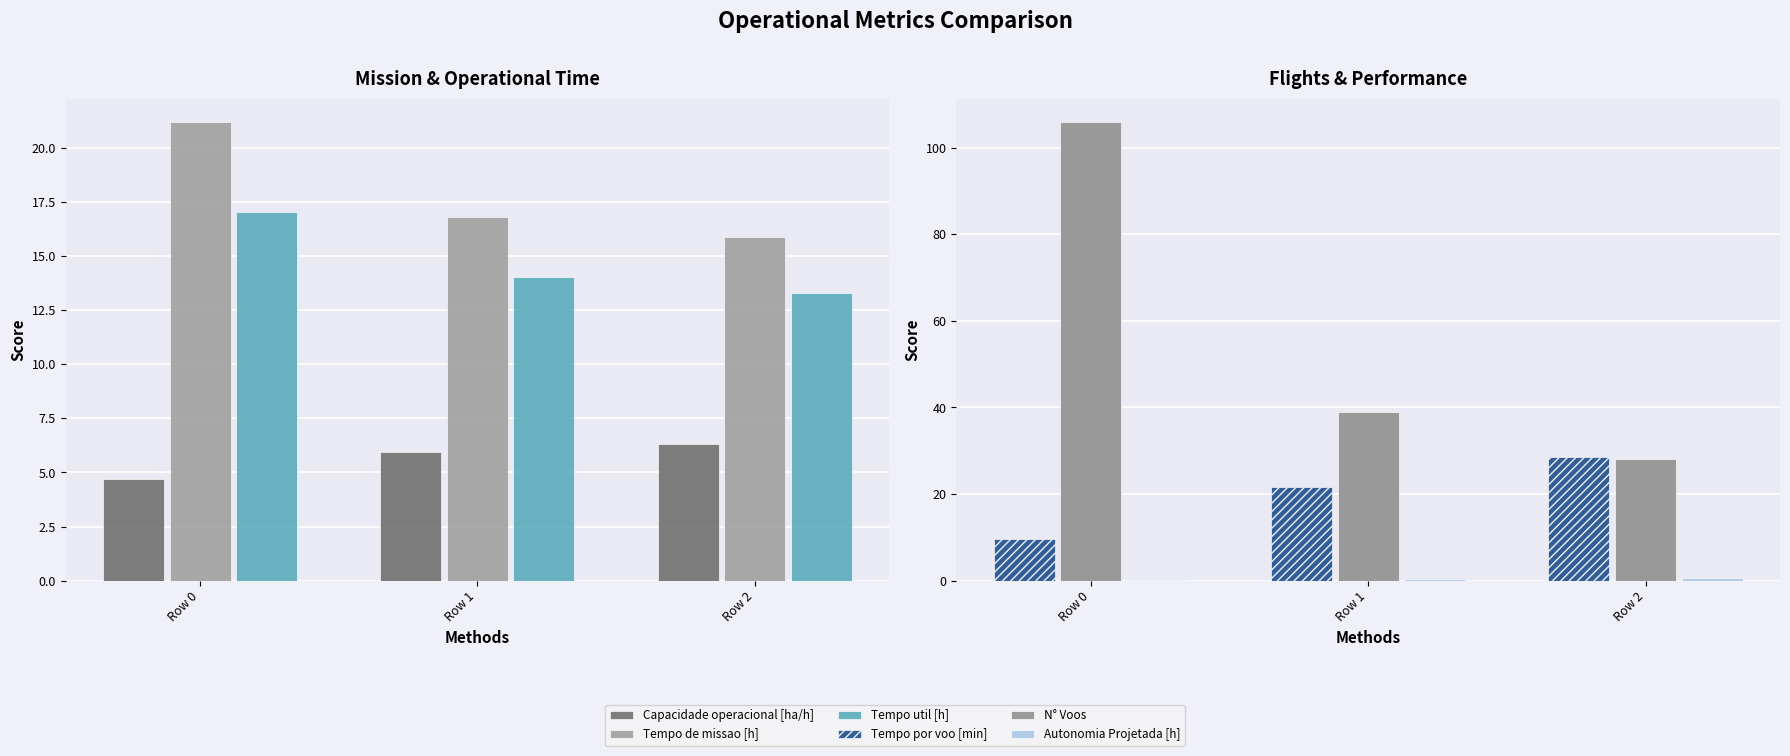

Which series has the largest total across all categories?

N° Voos